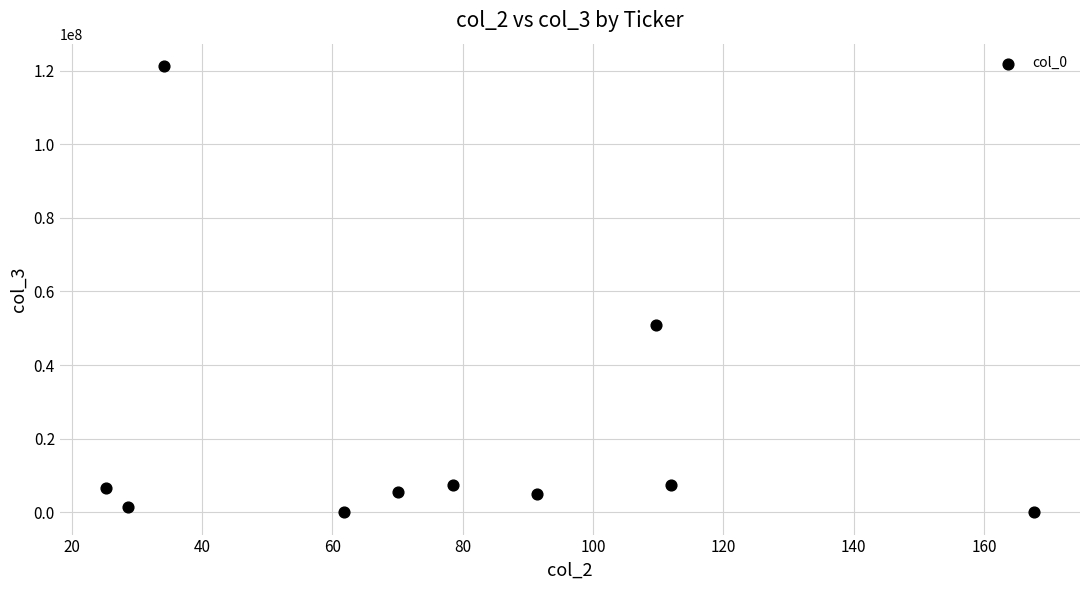

What Y value in the scatter plot is closest to 60634400?

50925500